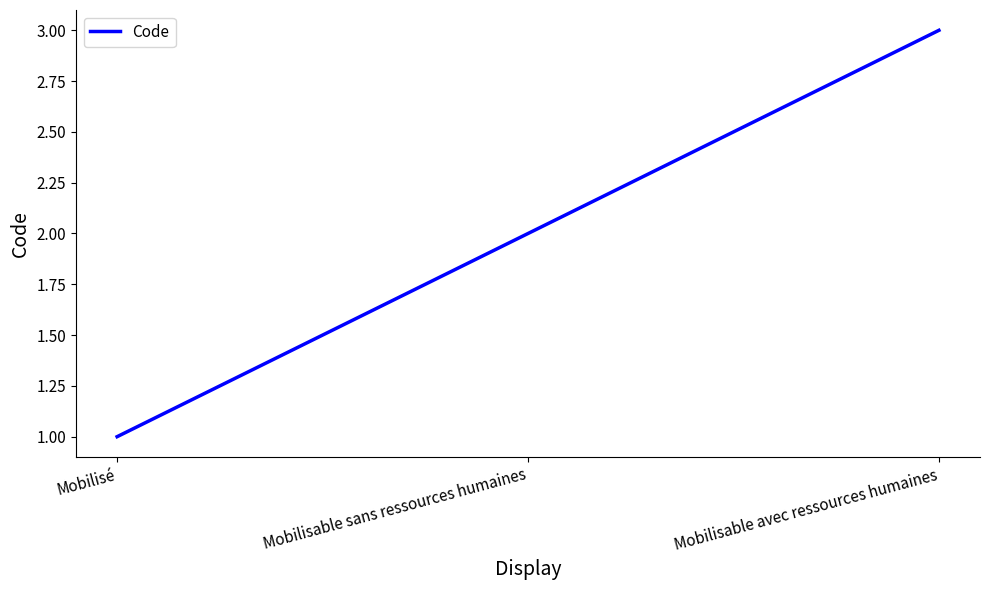

At which category does the chart reach its peak across all series?

Mobilisable avec ressources humaines